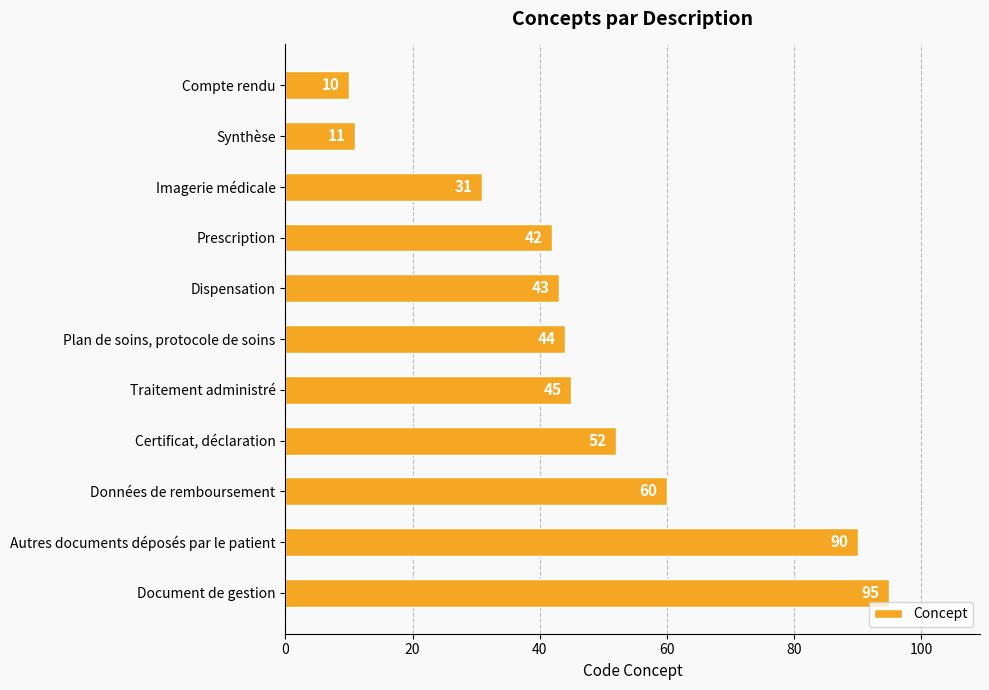

Does the chart contain stacked bars?

No